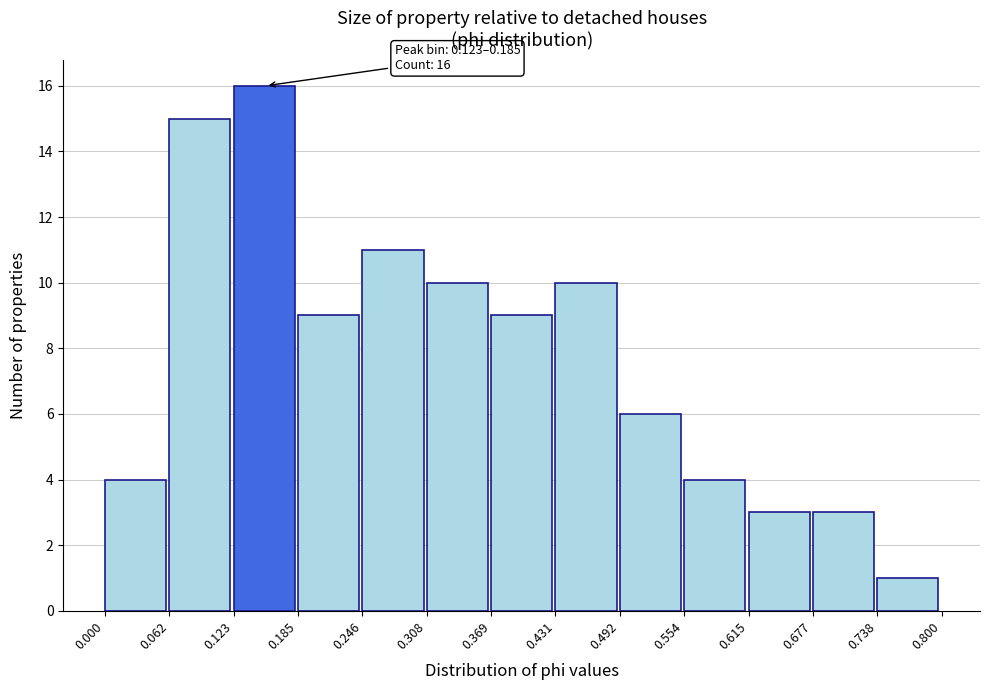

Over which range of the x-axis is the bar tallest?

0.123 to 0.185